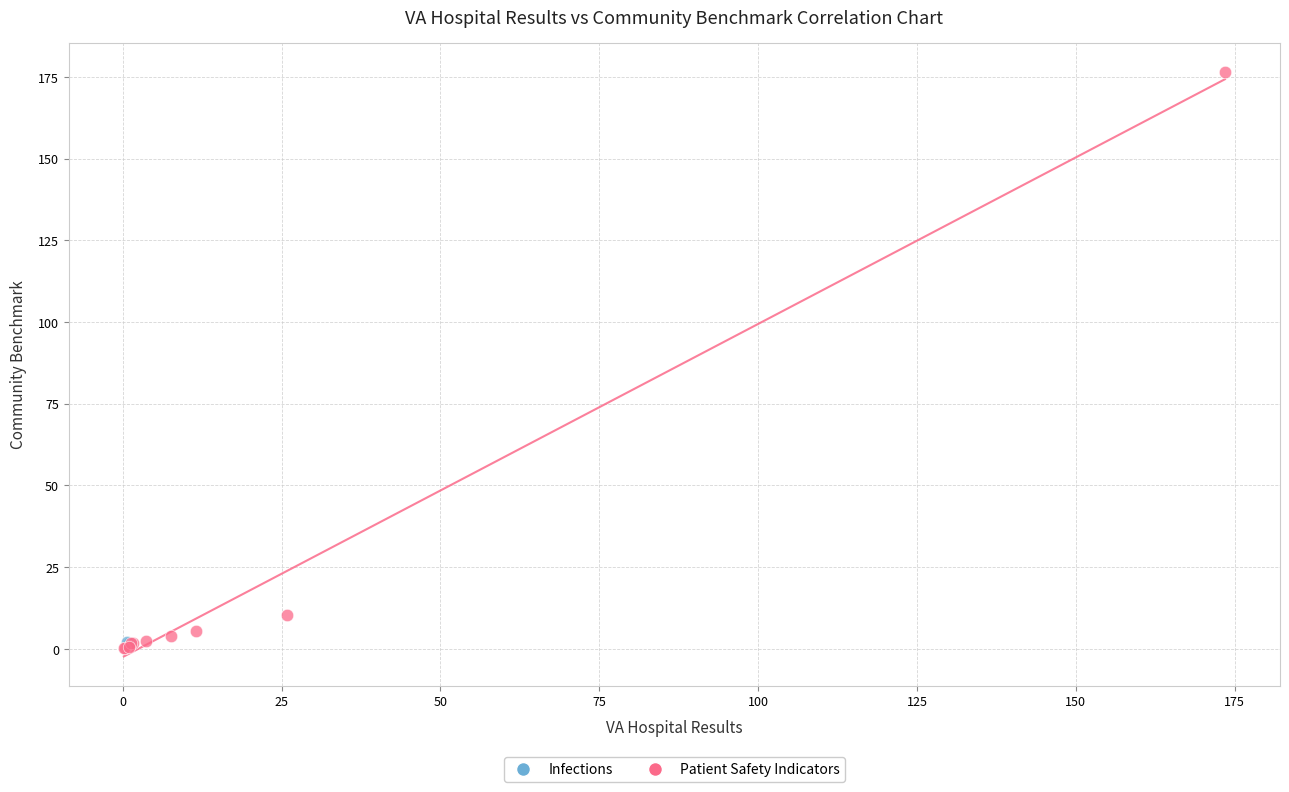

What are all the series names shown in the legend?

Infections, Patient Safety Indicators